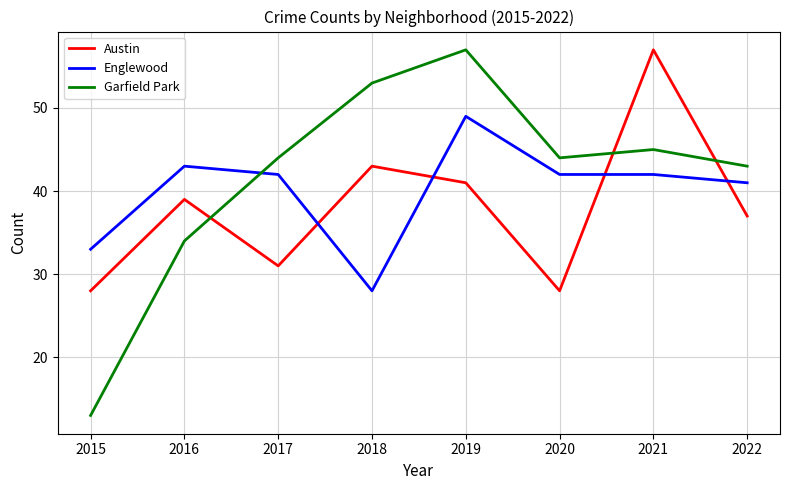

At which category does Austin reach its first local peak?

2016